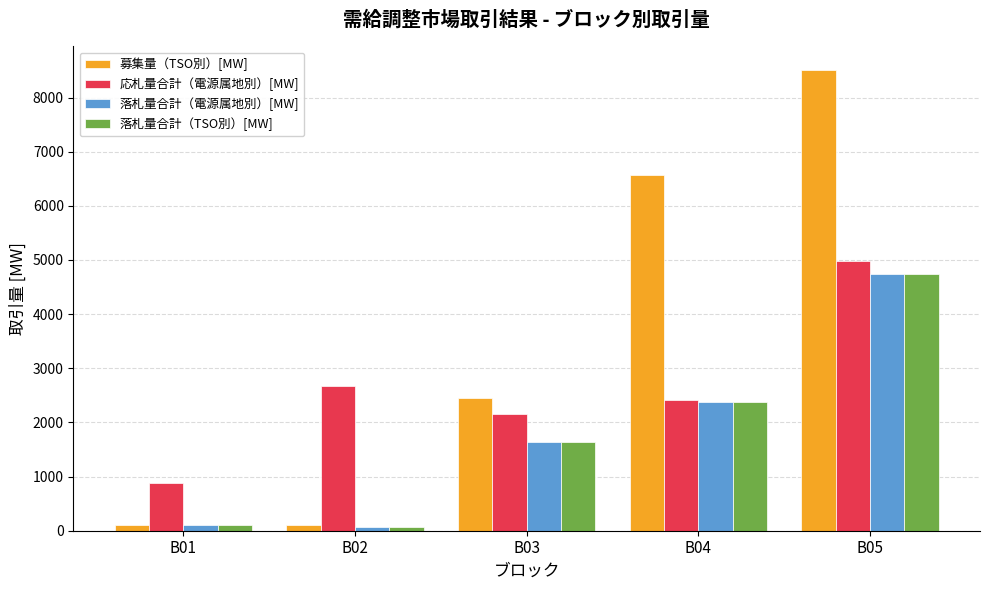

What is the value of the 募集量（TSO別）[MW] bar at the 2nd from the left?

105.0